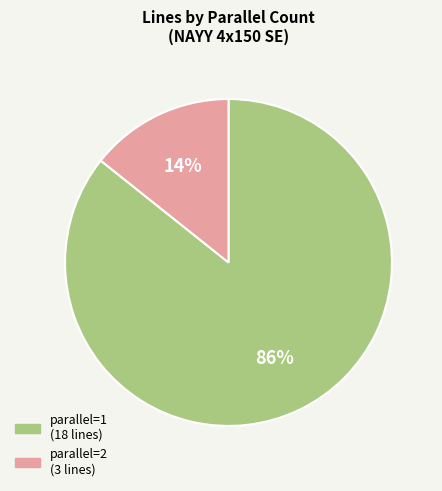

To the nearest percent, what is the average slice percentage?

50%